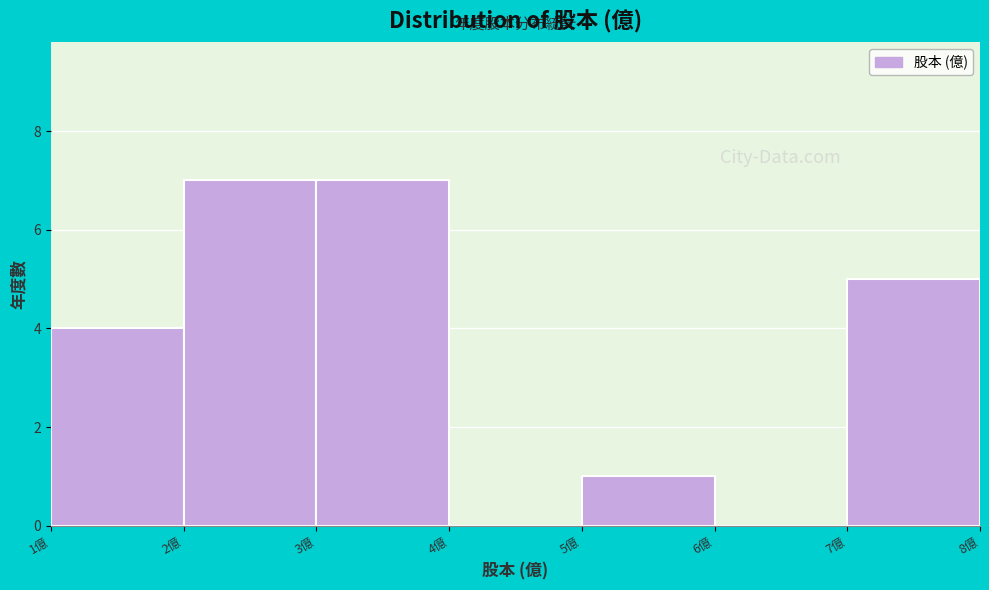

Reading left to right, transcribe this chart: for each bar, give the range it covers on the x-axis and its height. The values are not printed on the chart, so give them approximately, as read against the axis.

1 to 2: 4
2 to 3: 7
3 to 4: 7
4 to 5: 0
5 to 6: 1
6 to 7: 0
7 to 8: 5